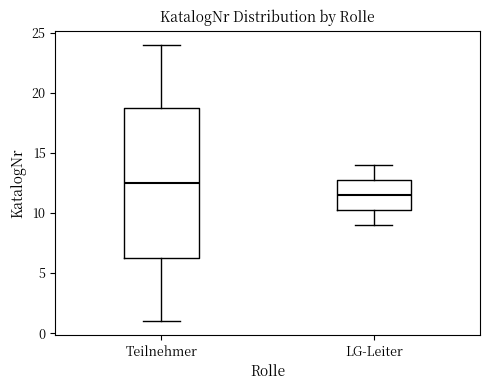

Which box's median line is the lowest?

LG-Leiter